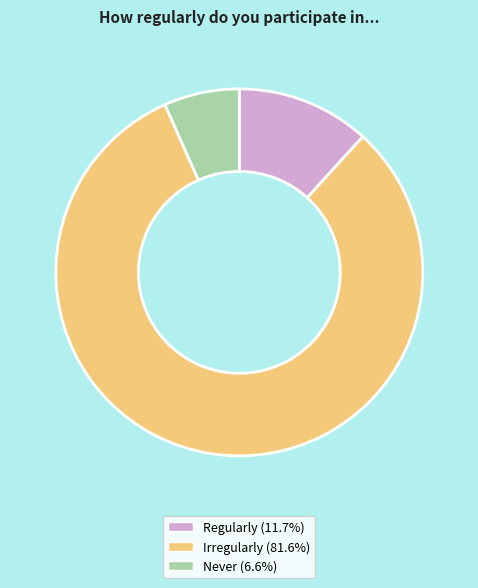

Which slice is the smallest?

Never